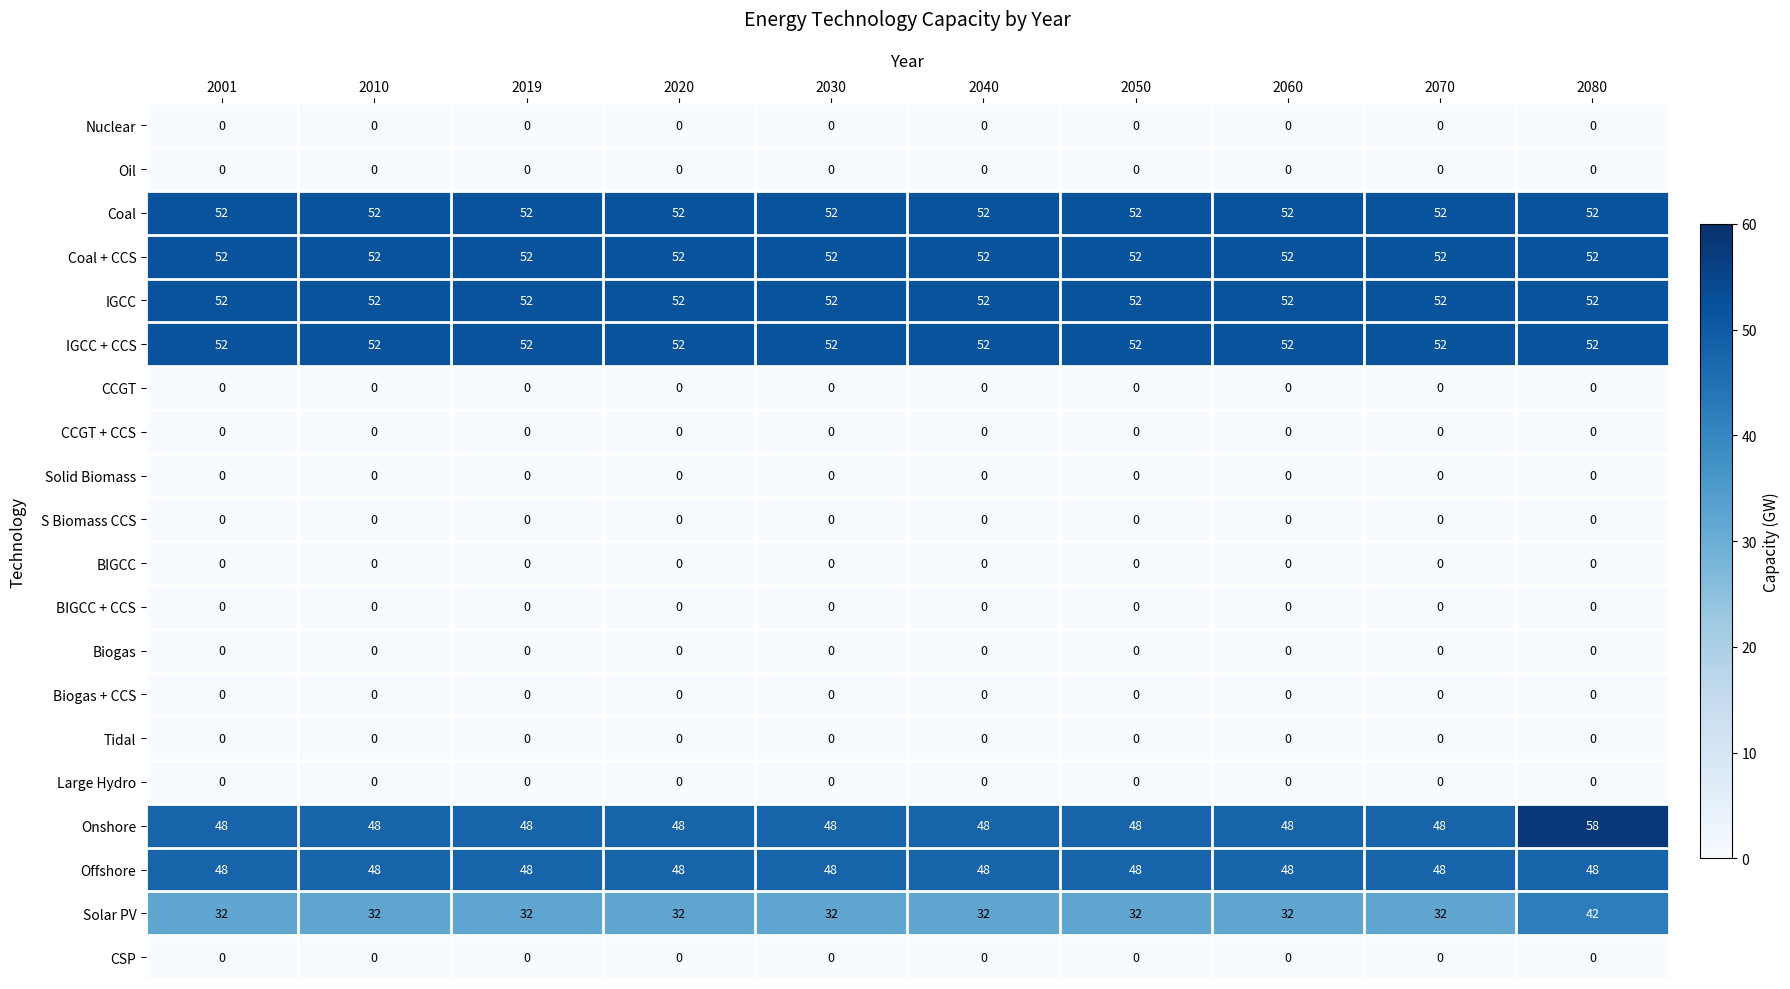

At how many categories does at least one series exceed 9?

10